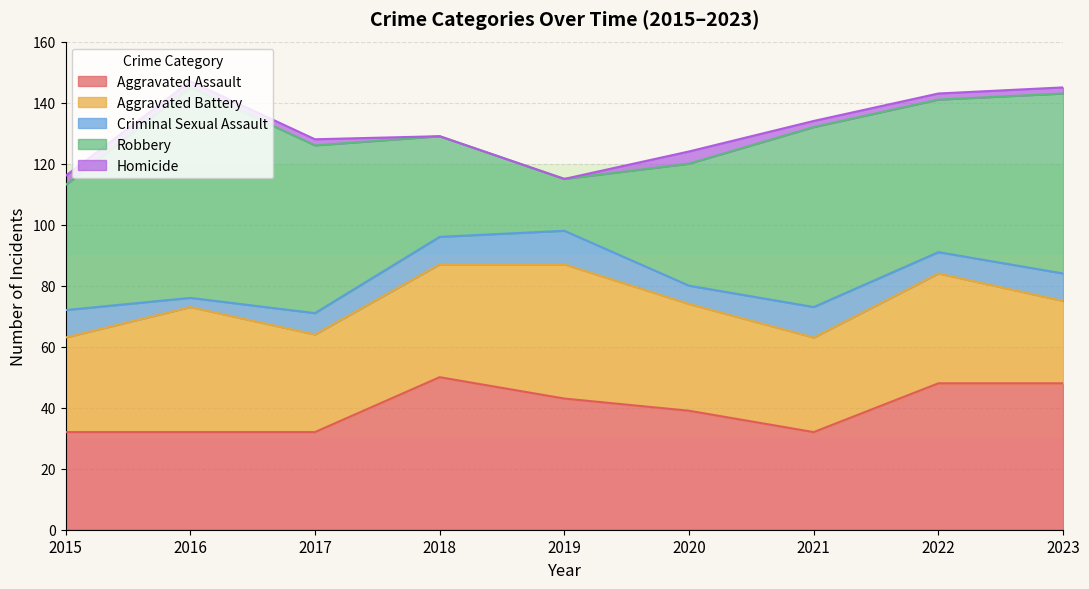

Which series has the largest total across all categories?

Robbery